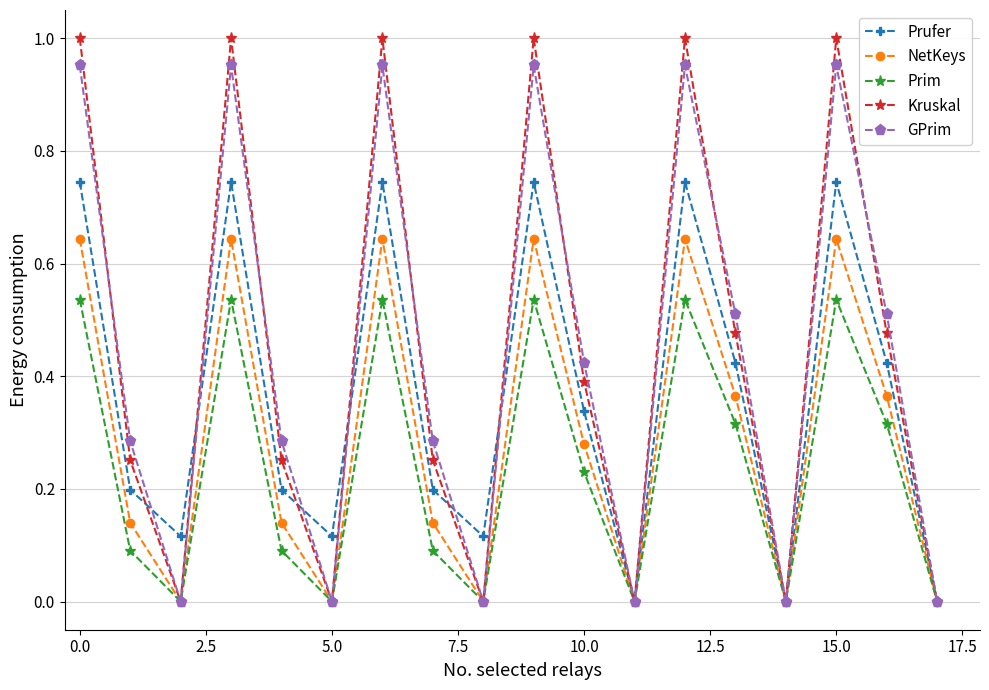

What is the sum of all NetKeys values?

5.3